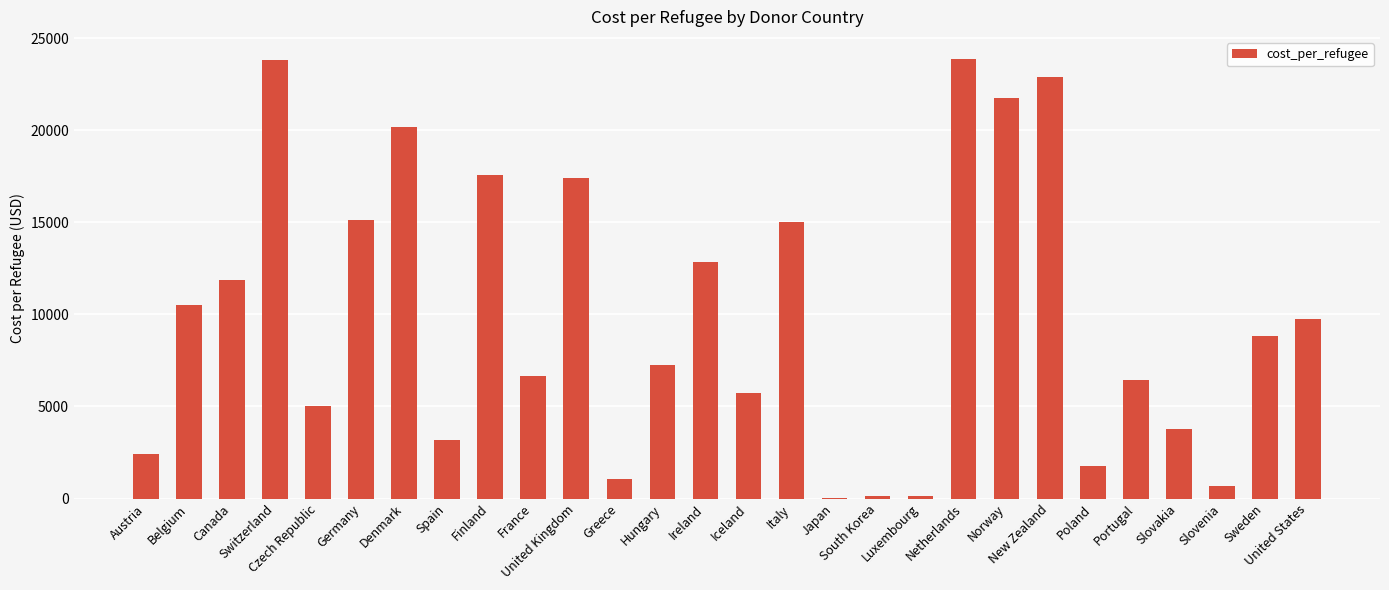

What is the sum of all values?

275865.4